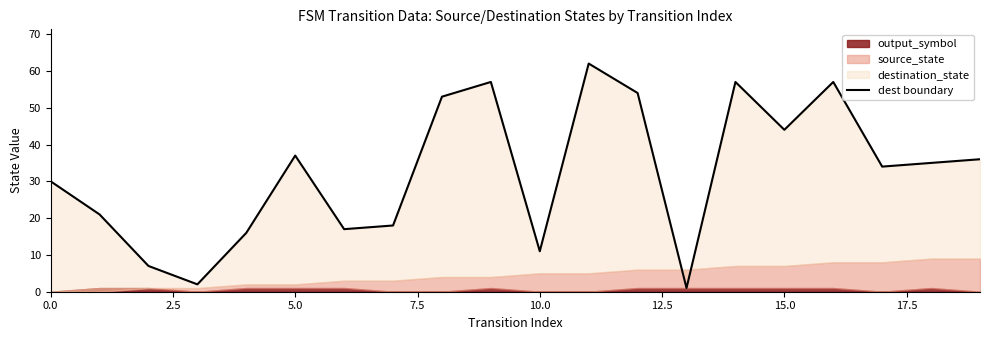

How many lines are shown in the chart?

1